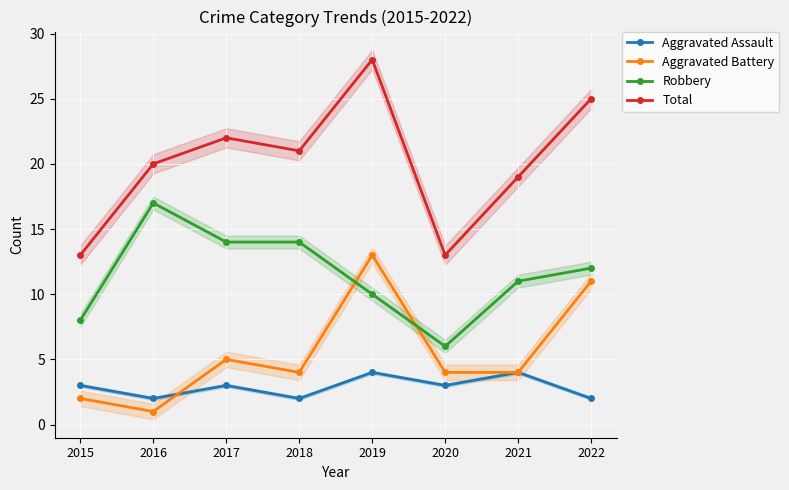

List the labels in order of Aggravated Assault value, largest first.

2019, 2021, 2015, 2017, 2020, 2016, 2018, 2022